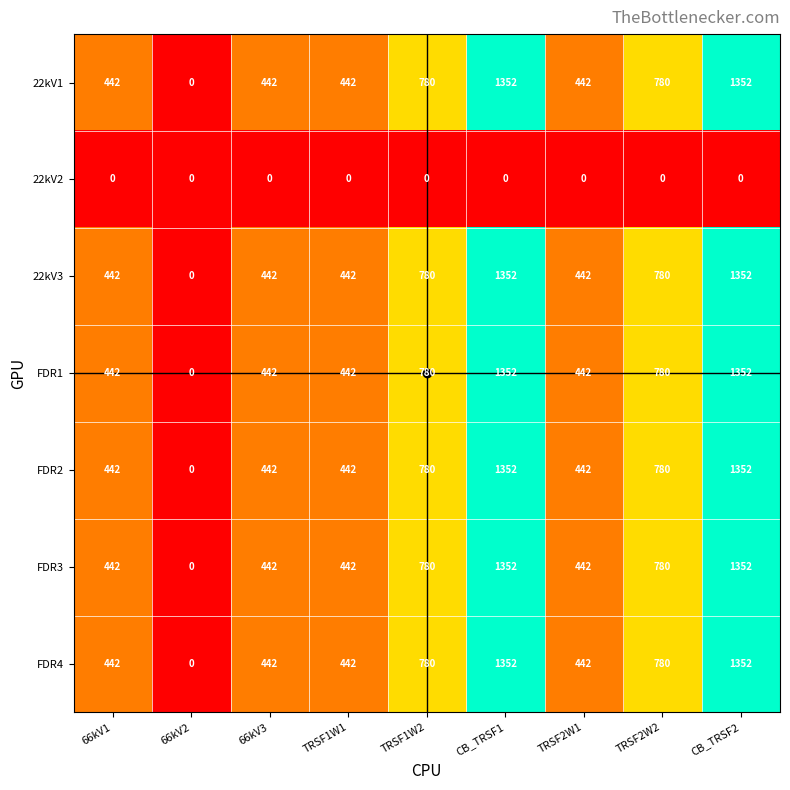

How many positive values does the FDR1 series have?

8